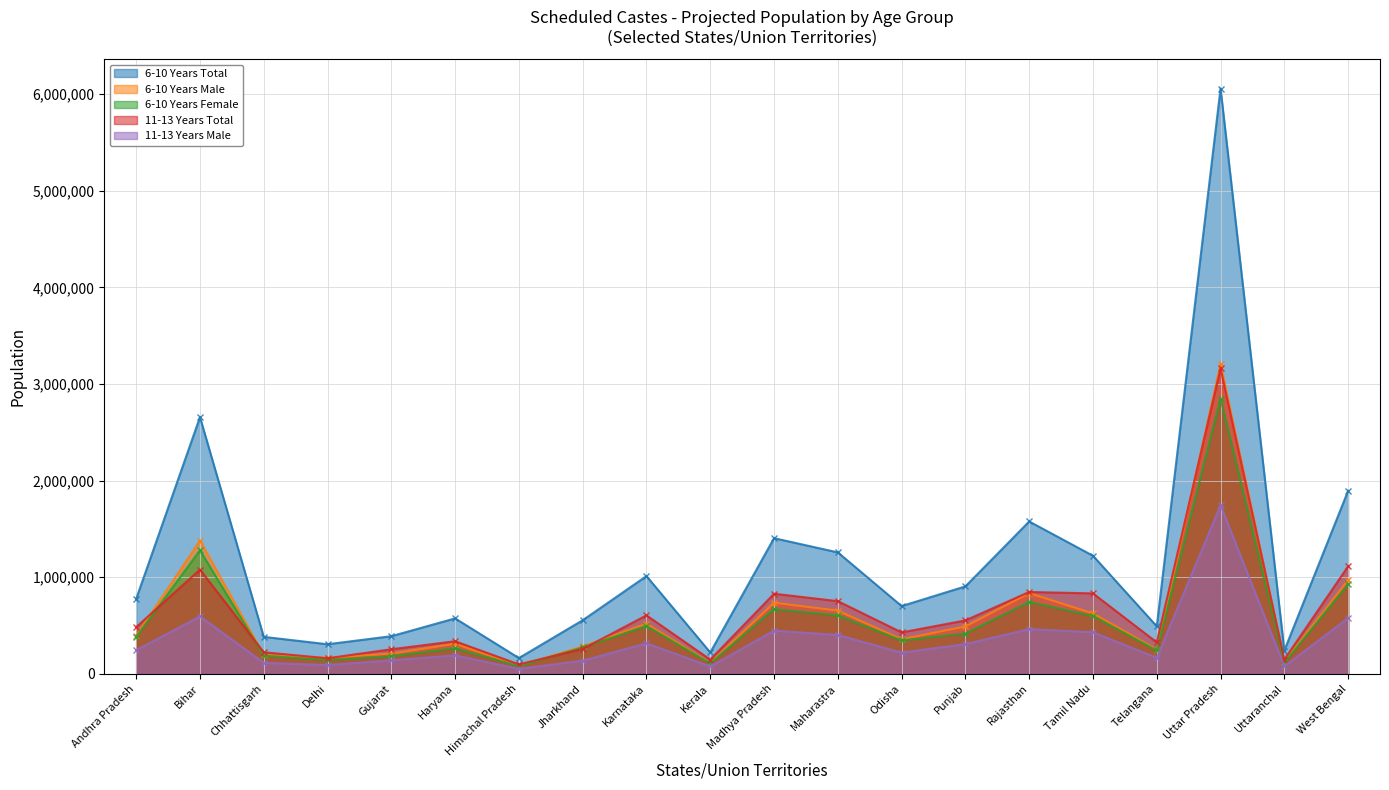

Is the value of 11-13 Years Male at Himachal Pradesh greater than the value of 6-10 Years Female at Himachal Pradesh?

No